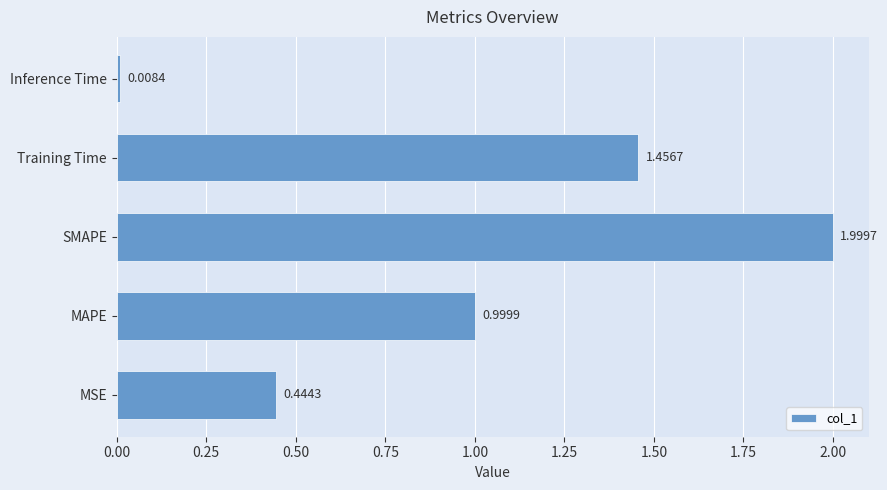

What is the difference between the maximum and minimum values?

2.0